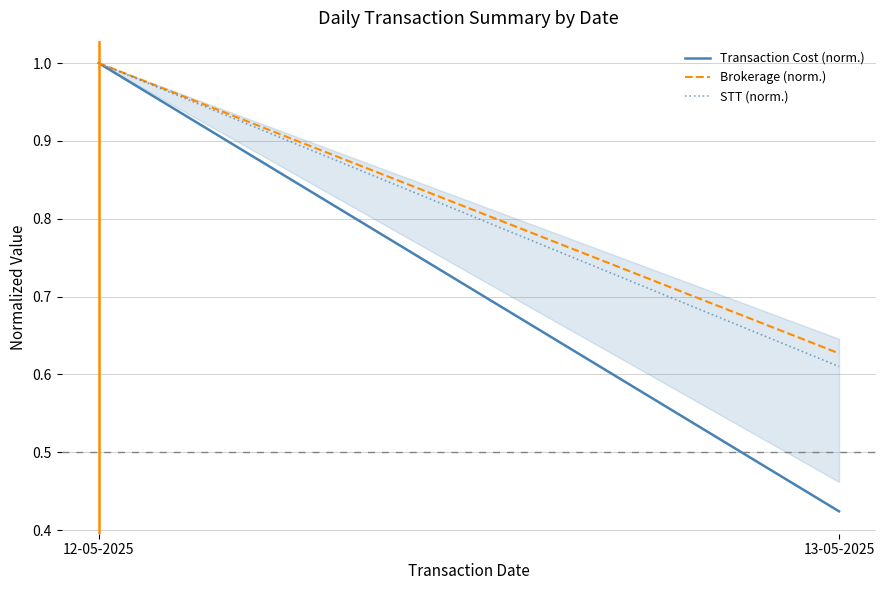

Rank the series by their maximum value, from lowest to highest.

Transaction Cost (norm.), Brokerage (norm.), STT (norm.)